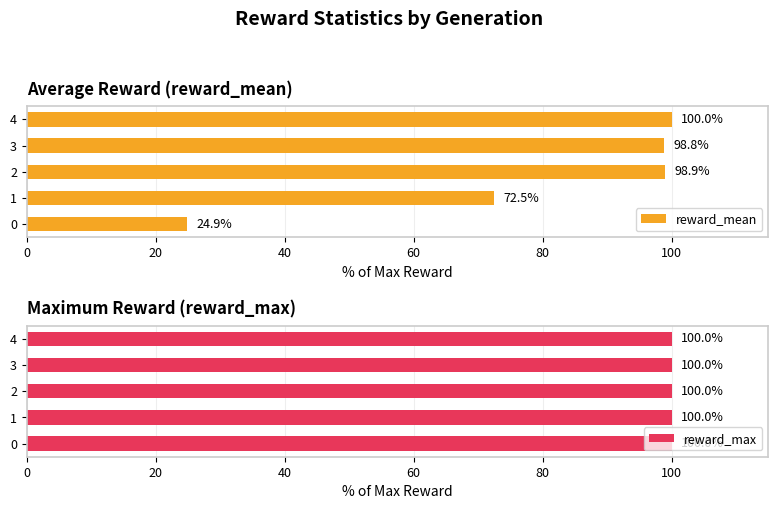

What value does the reward_mean series have at 4?

100.0